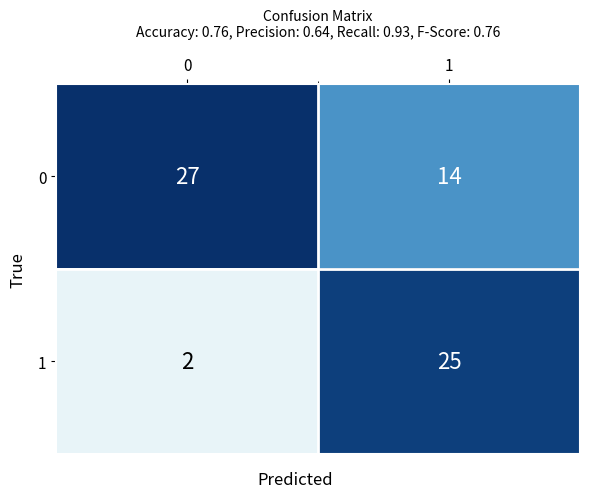

What is the sum of all 0 values?

41